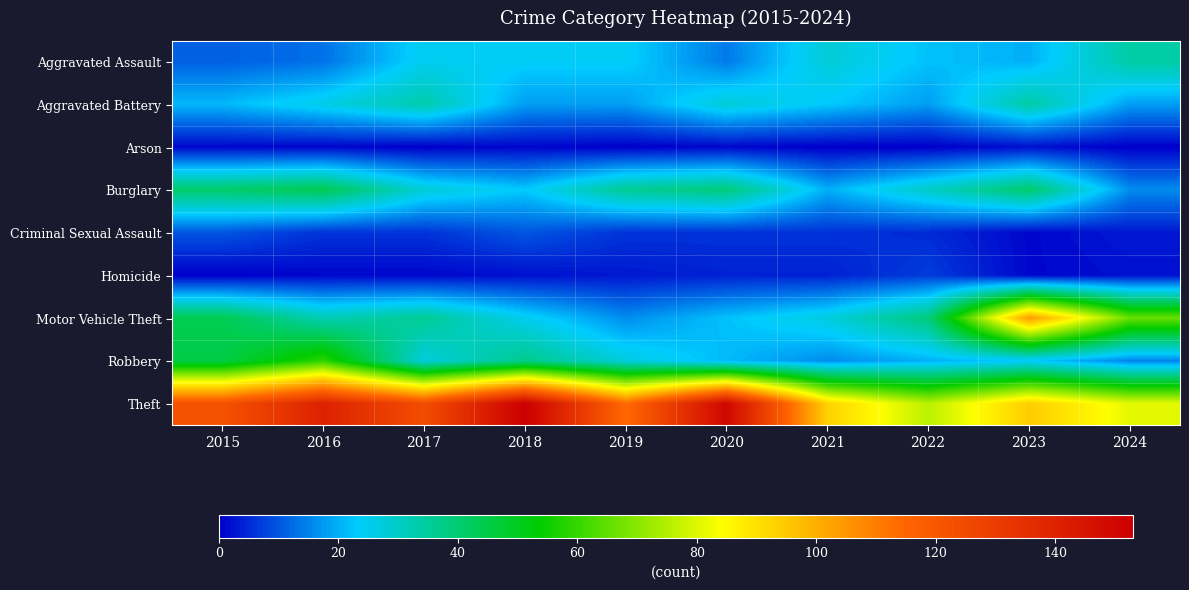

Which label corresponds to the largest value in the chart?

2018